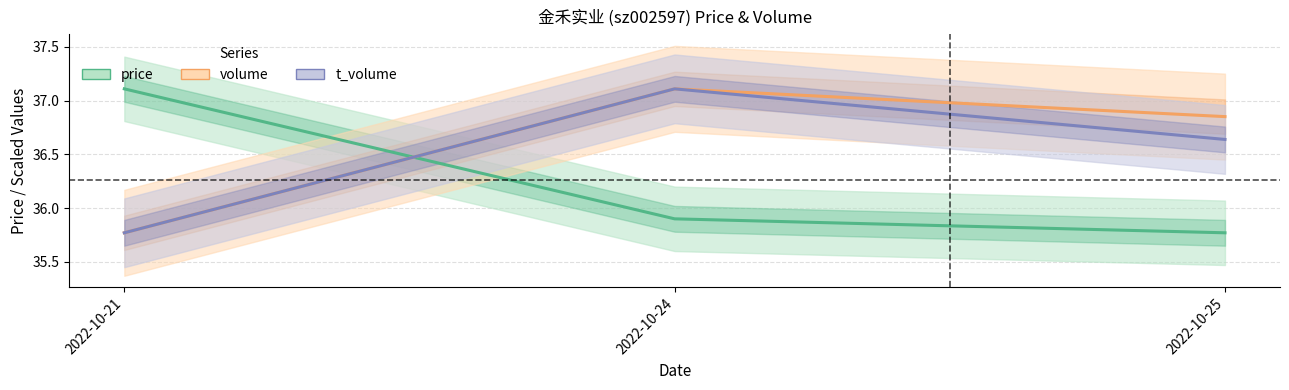

What is the smallest value displayed?

35.8